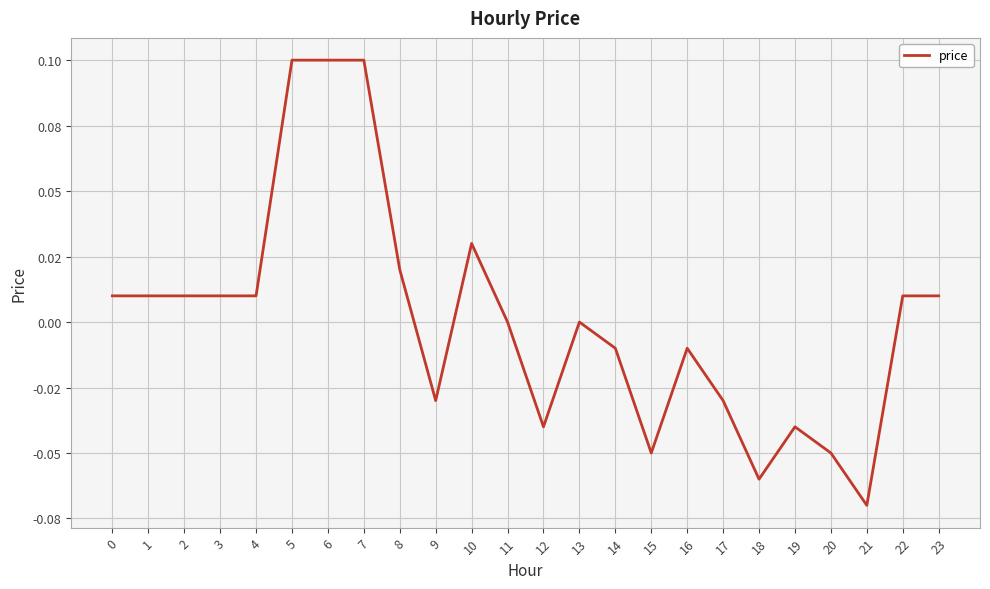

What is the smallest value displayed?

-0.1